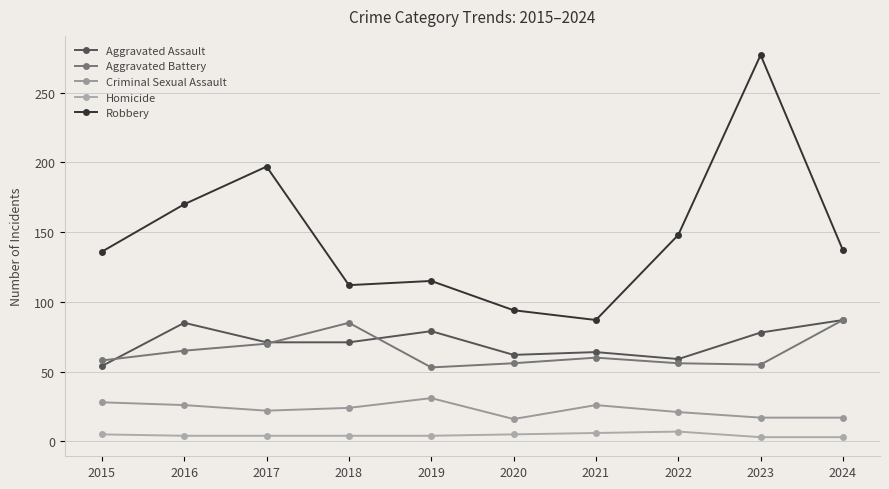

What are all the series names shown in the legend?

Aggravated Assault, Aggravated Battery, Criminal Sexual Assault, Homicide, Robbery